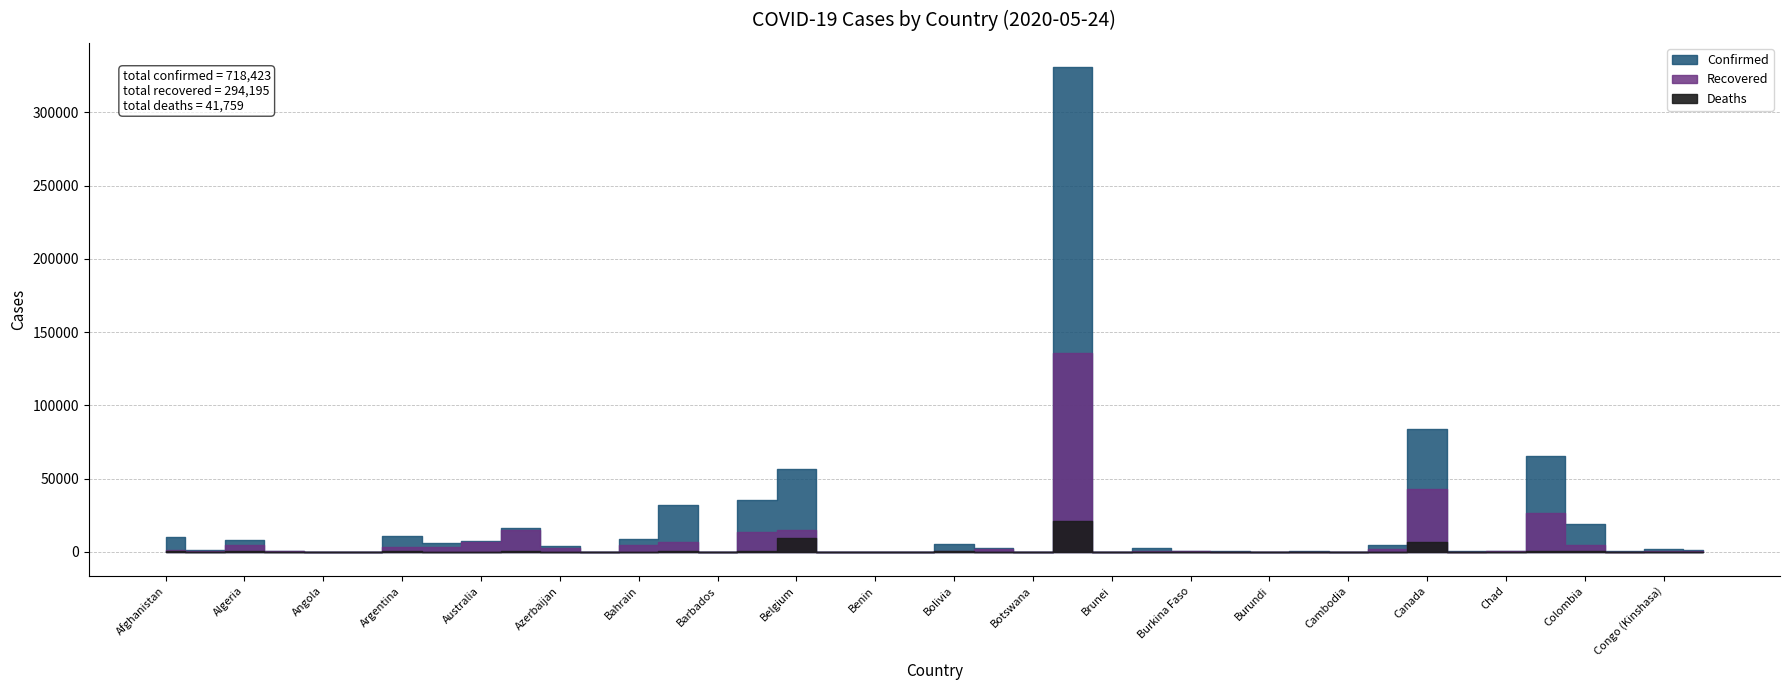

Where is Deaths nearest to the value 10524?

Belgium